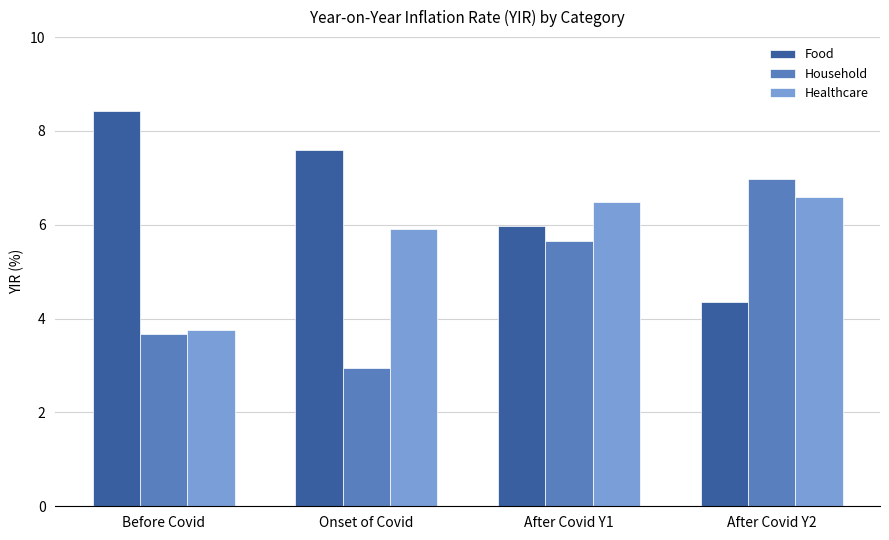

What is the average value of the Food series?

6.6